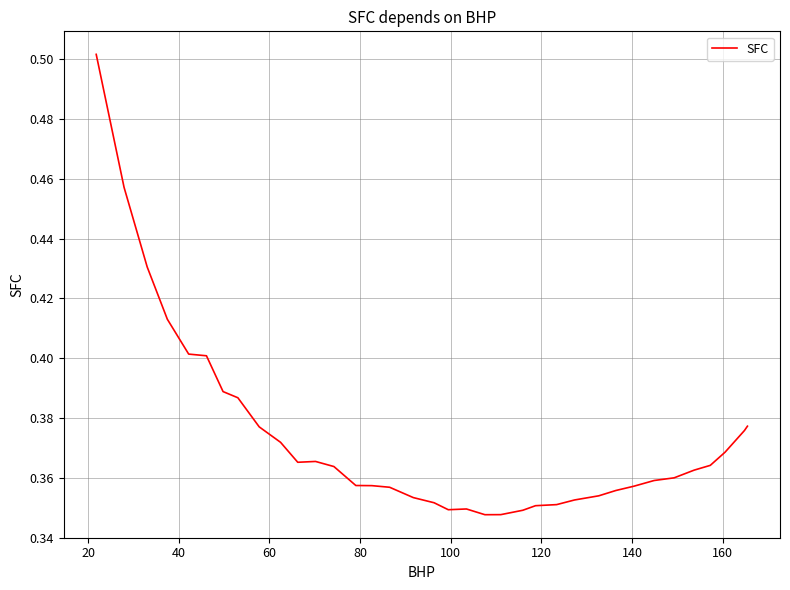

How many values are between 0 and 1?

36